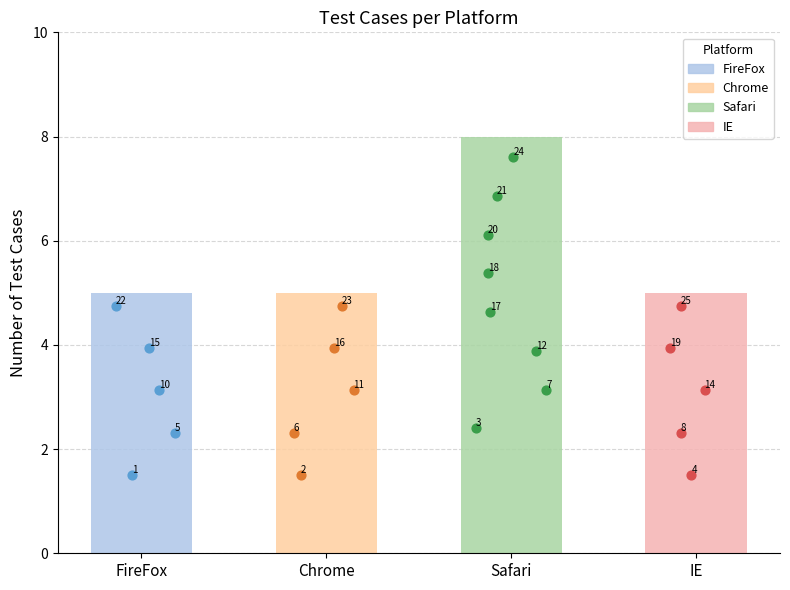

Is the value of FireFox at IE greater than the value of IE at 4?

No